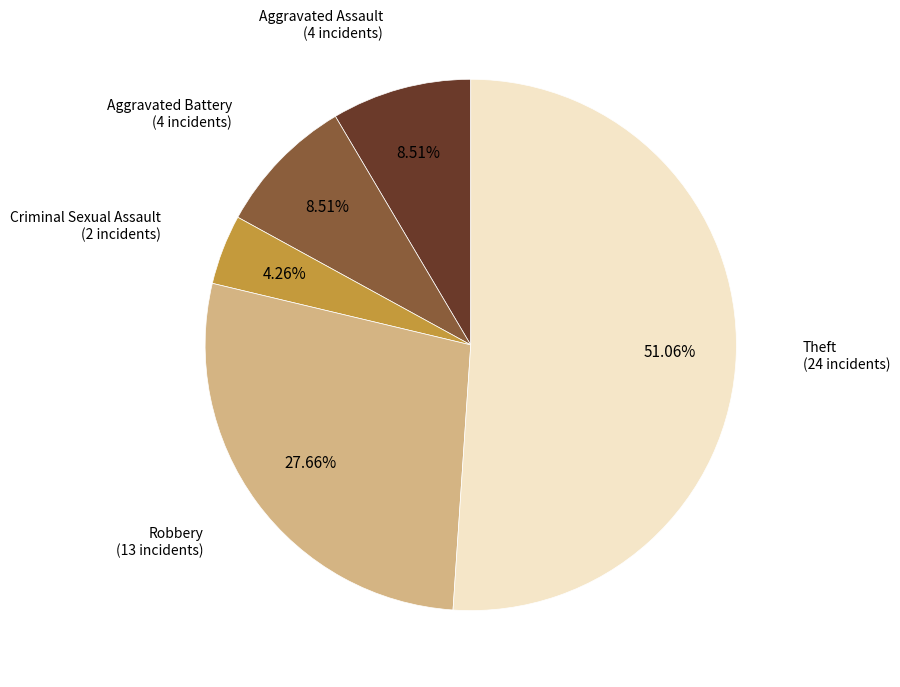

Does any single category account for the majority?

Yes